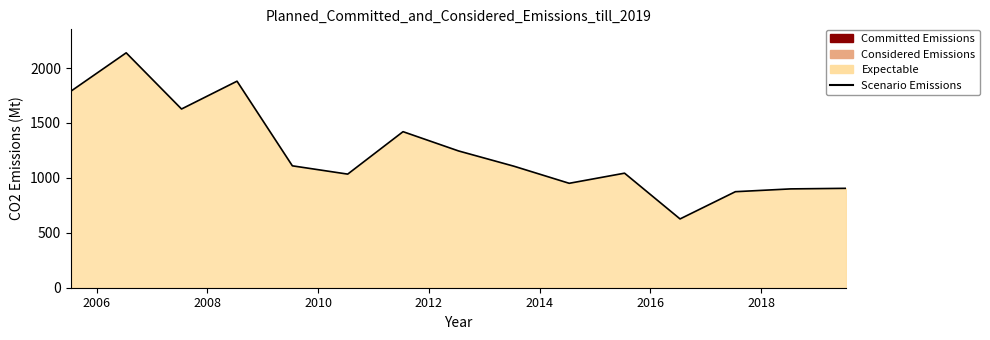

What is the maximum value shown in the chart?

2138.4